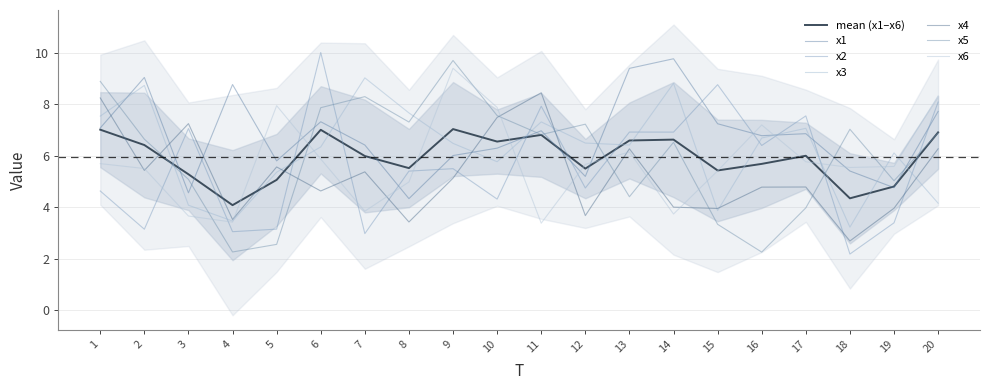

What is the highest value of the x6 series?

9.4